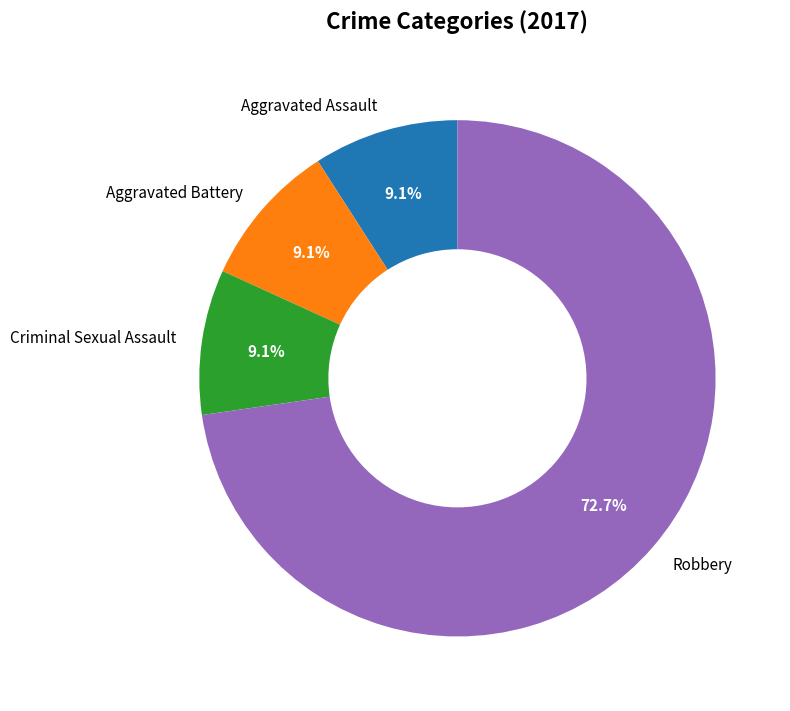

What percentage do Criminal Sexual Assault and Aggravated Assault together represent?

18.2%